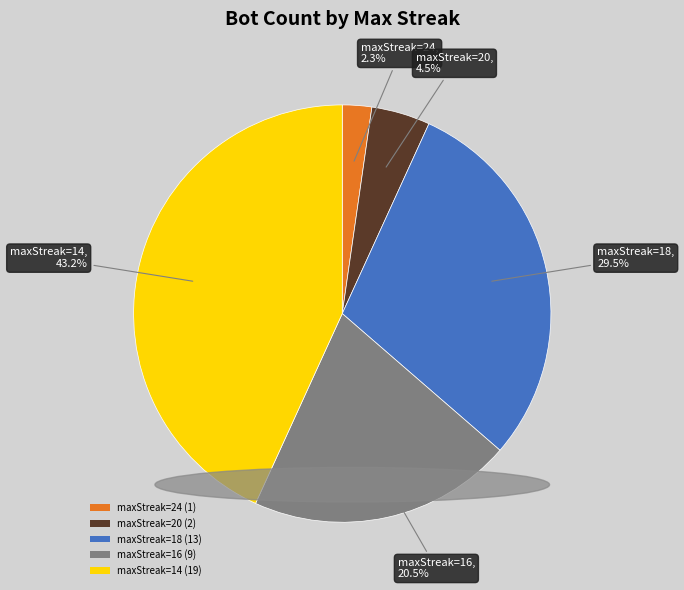

What is the total percentage of maxStreak=16 and maxStreak=20?

25.0%